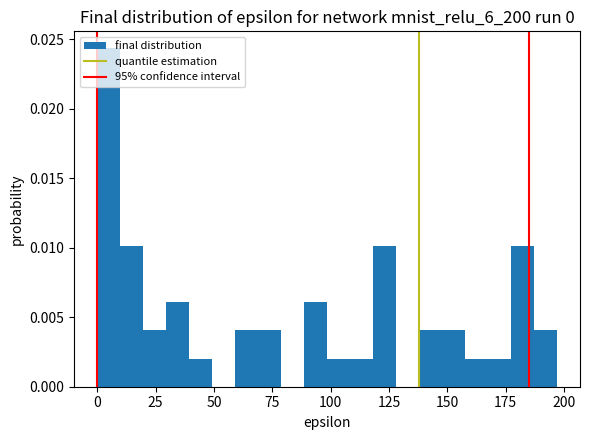

Around what value on the x-axis is the tallest bar? Give the approximate position of its centre, as read against the axis.

5